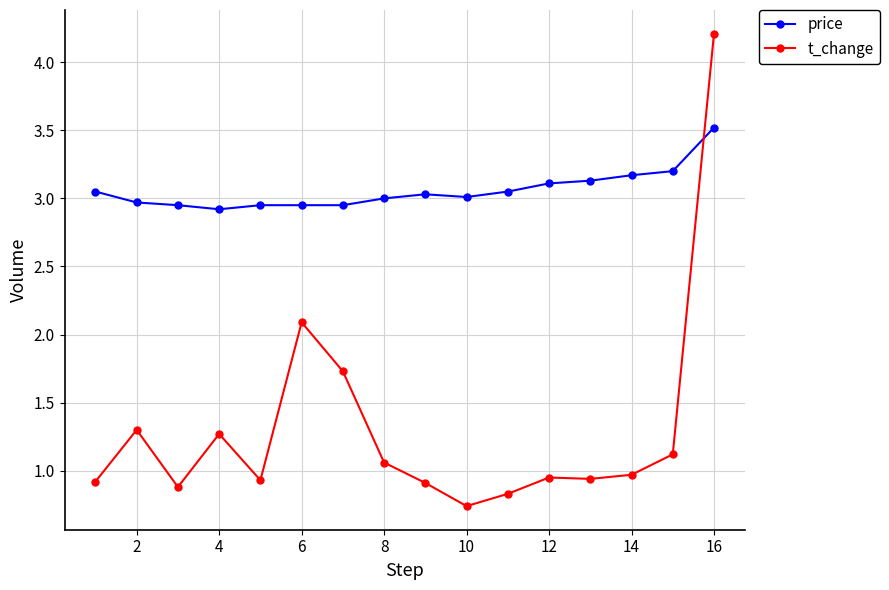

What is the difference between the maximum and minimum values in the price series?

0.6